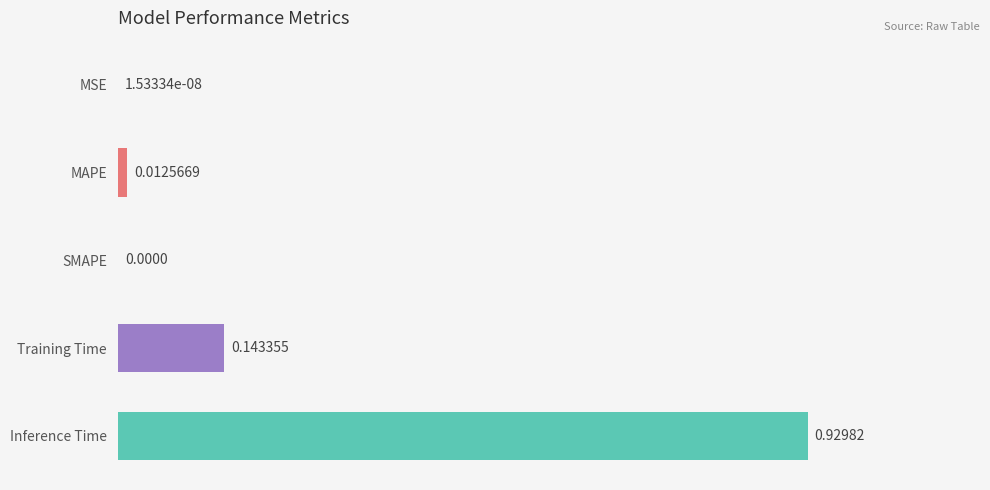

Between MAPE and Training Time, which is larger?

Training Time